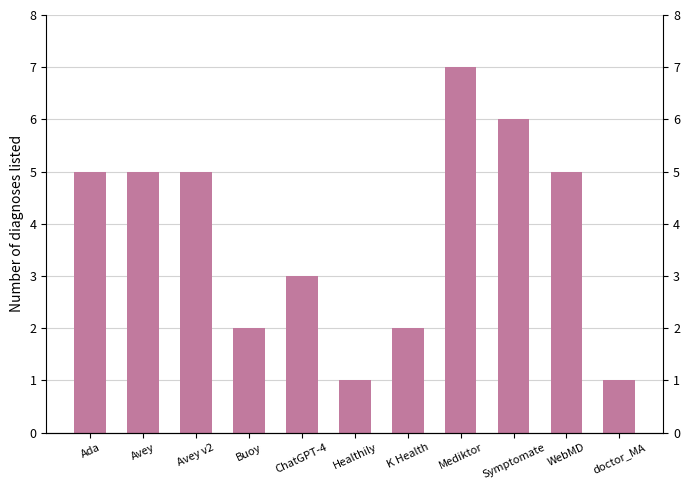

At which category does the chart reach its peak across all series?

Mediktor